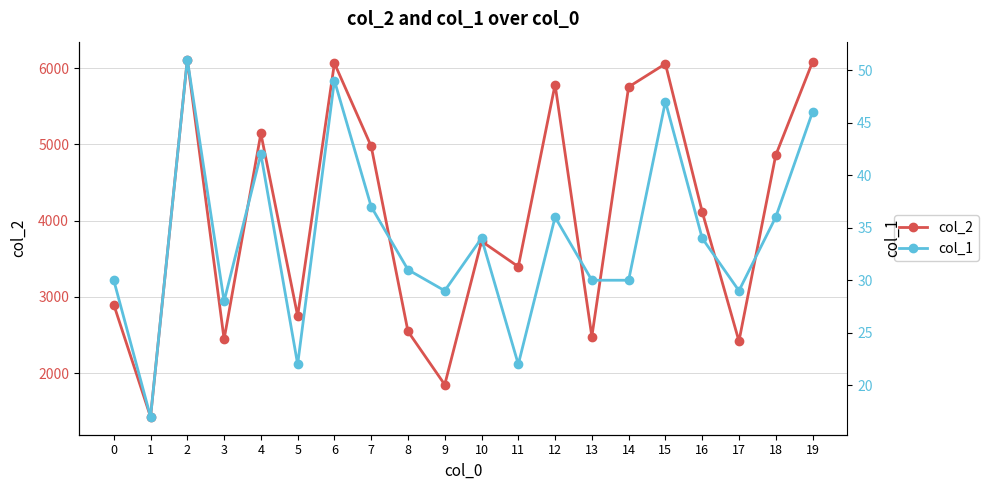

What is the sum of the col_2 values at 11 and 2?

9508